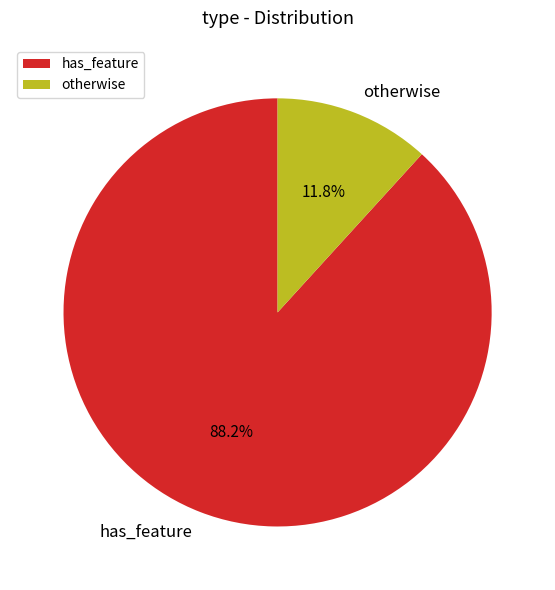

Is the sum of has_feature and otherwise greater than half?

Yes